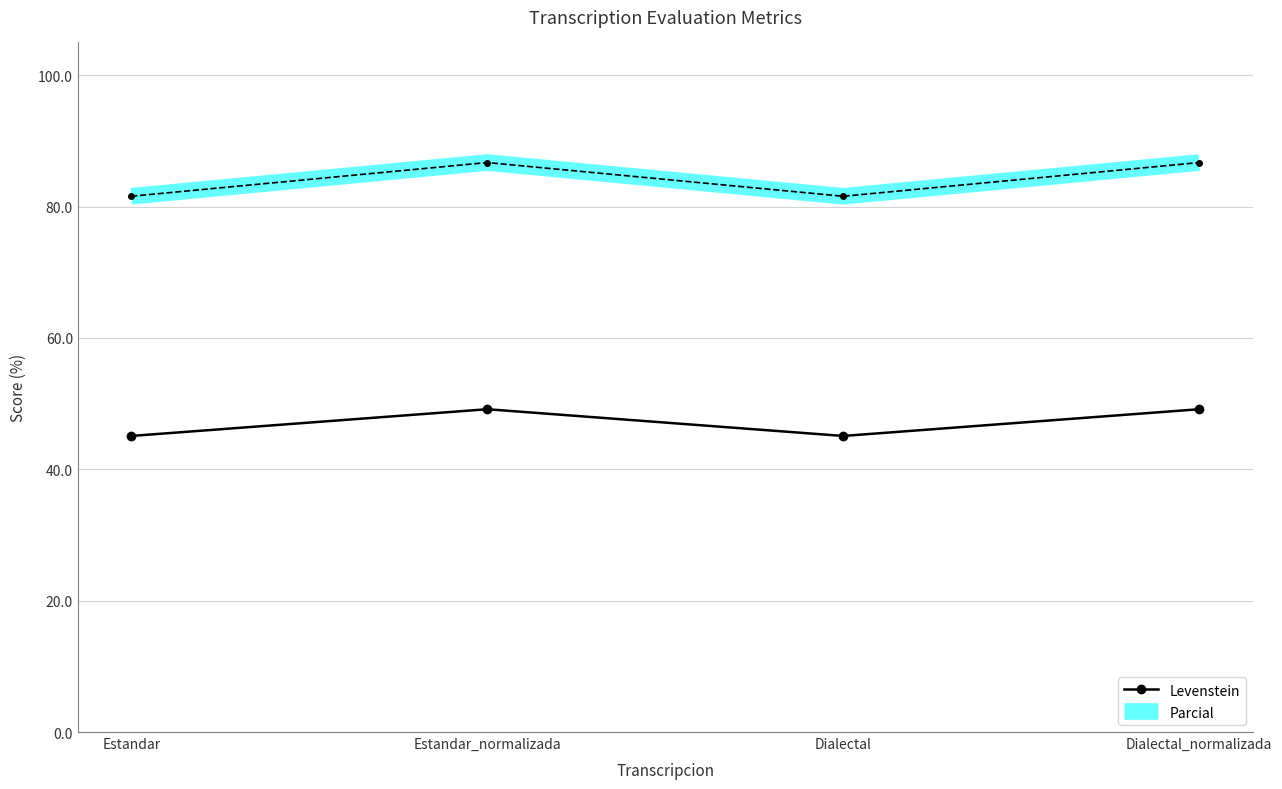

Rank the series by their maximum value, from highest to lowest.

Parcial, Levenstein